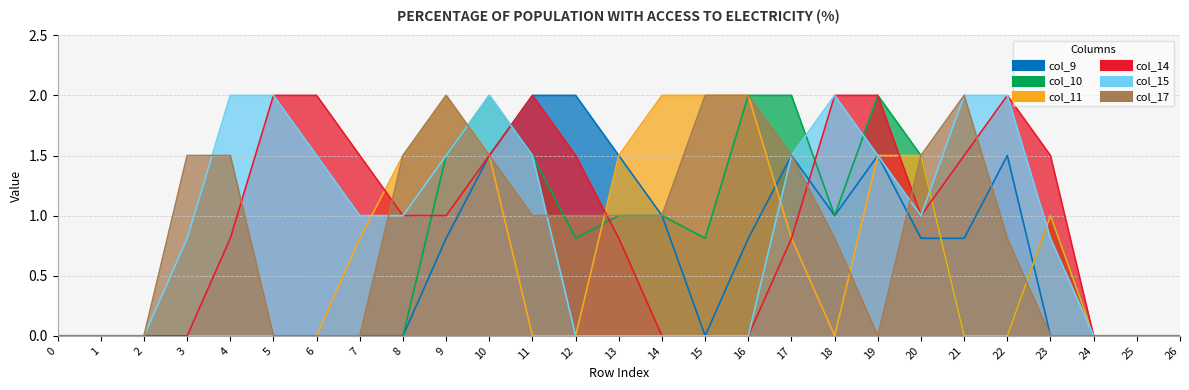

In col_15, how many points are higher than both neighbors (excluding endpoints)?

2